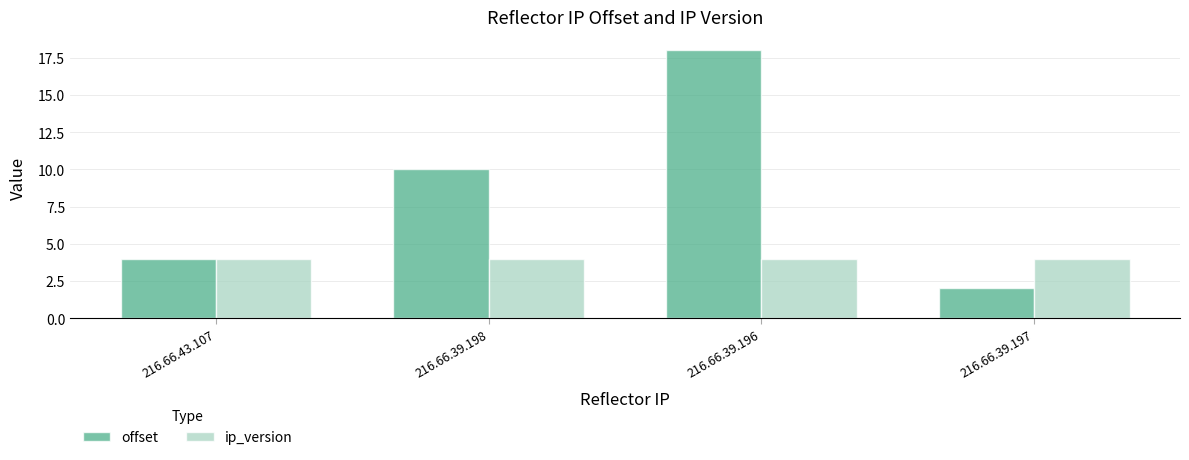

Reading right to left, what are all the values shown in this chart?

offset: 216.66.39.197=2	216.66.39.196=18	216.66.39.198=10	216.66.43.107=4
ip_version: 216.66.39.197=4	216.66.39.196=4	216.66.39.198=4	216.66.43.107=4